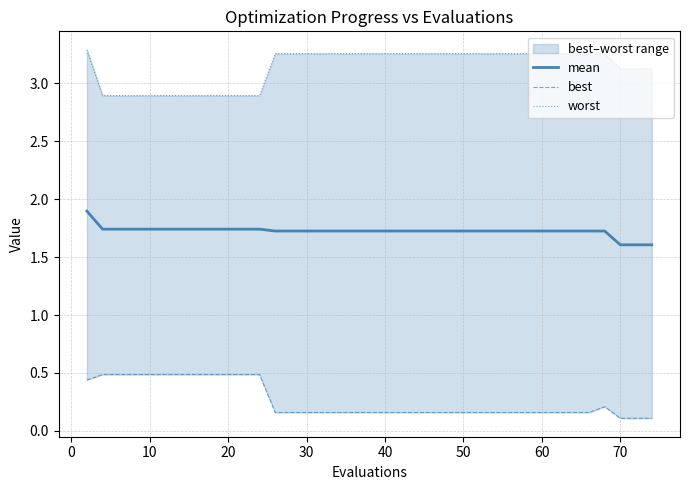

What is the highest value of the mean series?

1.9